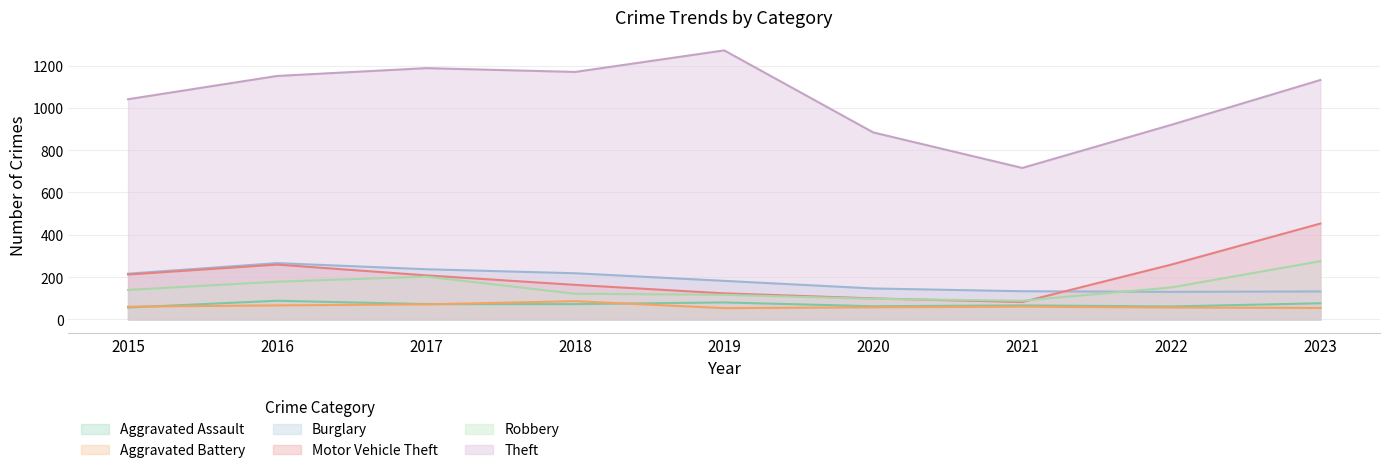

Is it true that Robbery equals 121 at 2018?

True